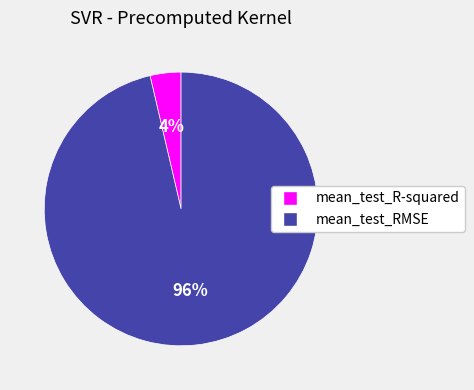

How many slices are in this pie chart?

2